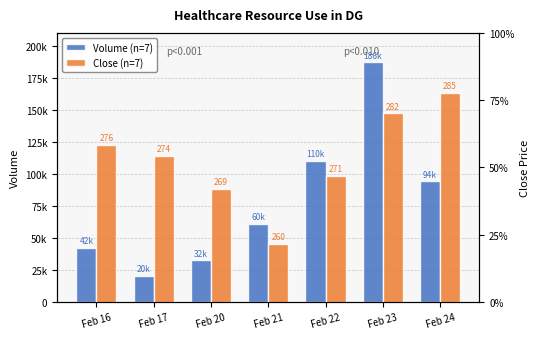

At which category is the sum across all series the highest?

Feb 23